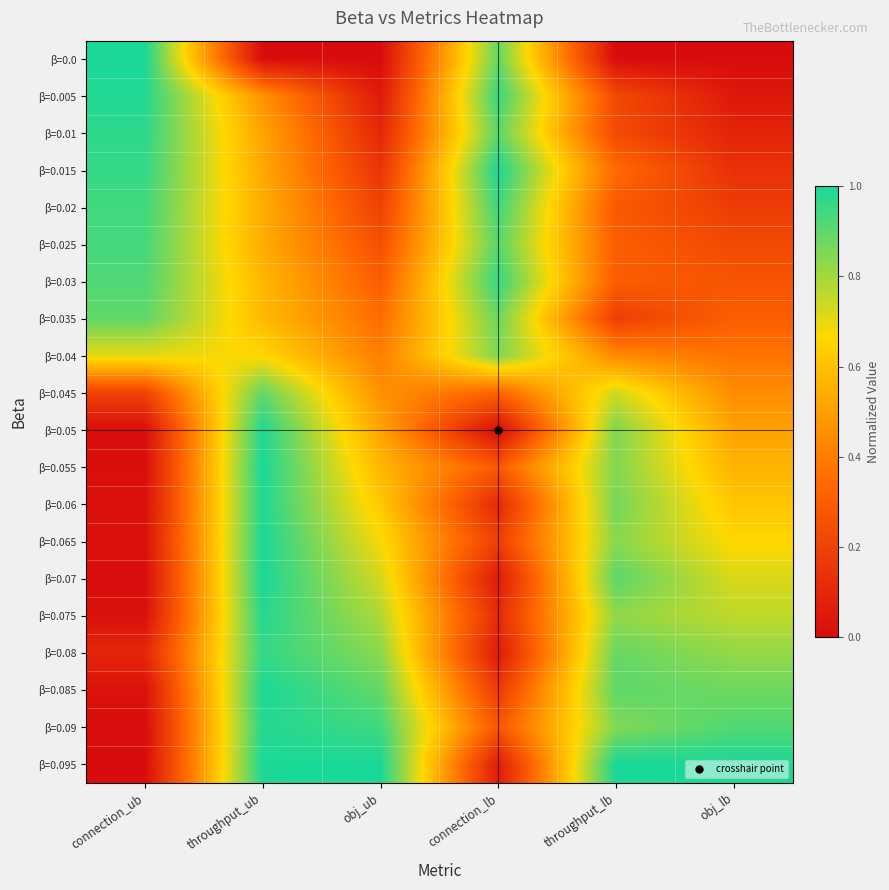

Reading left to right, list all the values displayed in this chart.

β=0.0: connection_ub=1.0	throughput_ub=0.0	obj_ub=0.0	connection_lb=0.9	throughput_lb=0.0	obj_lb=0.0
β=0.005: connection_ub=1.0	throughput_ub=0.5	obj_ub=0.0	connection_lb=1.0	throughput_lb=0.2	obj_lb=0.0
β=0.01: connection_ub=1.0	throughput_ub=0.5	obj_ub=0.1	connection_lb=0.9	throughput_lb=0.2	obj_lb=0.1
β=0.015: connection_ub=1.0	throughput_ub=0.5	obj_ub=0.2	connection_lb=1.0	throughput_lb=0.3	obj_lb=0.1
β=0.02: connection_ub=0.9	throughput_ub=0.5	obj_ub=0.2	connection_lb=0.9	throughput_lb=0.3	obj_lb=0.2
β=0.025: connection_ub=0.9	throughput_ub=0.5	obj_ub=0.3	connection_lb=0.9	throughput_lb=0.3	obj_lb=0.2
β=0.03: connection_ub=0.9	throughput_ub=0.6	obj_ub=0.3	connection_lb=1.0	throughput_lb=0.3	obj_lb=0.3
β=0.035: connection_ub=0.9	throughput_ub=0.6	obj_ub=0.4	connection_lb=0.9	throughput_lb=0.2	obj_lb=0.3
β=0.04: connection_ub=0.7	throughput_ub=0.7	obj_ub=0.4	connection_lb=0.8	throughput_lb=0.4	obj_lb=0.4
β=0.045: connection_ub=0.2	throughput_ub=0.9	obj_ub=0.5	connection_lb=0.3	throughput_lb=0.7	obj_lb=0.4
β=0.05: connection_ub=0.0	throughput_ub=1.0	obj_ub=0.5	connection_lb=0.0	throughput_lb=0.9	obj_lb=0.5
β=0.055: connection_ub=0.0	throughput_ub=1.0	obj_ub=0.6	connection_lb=0.3	throughput_lb=0.8	obj_lb=0.6
β=0.06: connection_ub=0.0	throughput_ub=1.0	obj_ub=0.6	connection_lb=0.1	throughput_lb=0.9	obj_lb=0.6
β=0.065: connection_ub=0.0	throughput_ub=1.0	obj_ub=0.7	connection_lb=0.2	throughput_lb=0.8	obj_lb=0.7
β=0.07: connection_ub=0.0	throughput_ub=1.0	obj_ub=0.7	connection_lb=0.1	throughput_lb=0.9	obj_lb=0.7
β=0.075: connection_ub=0.0	throughput_ub=1.0	obj_ub=0.8	connection_lb=0.1	throughput_lb=0.8	obj_lb=0.8
β=0.08: connection_ub=0.1	throughput_ub=1.0	obj_ub=0.8	connection_lb=0.1	throughput_lb=0.9	obj_lb=0.8
β=0.085: connection_ub=0.0	throughput_ub=1.0	obj_ub=0.9	connection_lb=0.2	throughput_lb=0.9	obj_lb=0.9
β=0.09: connection_ub=0.0	throughput_ub=1.0	obj_ub=0.9	connection_lb=0.3	throughput_lb=0.8	obj_lb=0.9
β=0.095: connection_ub=0.0	throughput_ub=1.0	obj_ub=1.0	connection_lb=0.1	throughput_lb=1.0	obj_lb=1.0